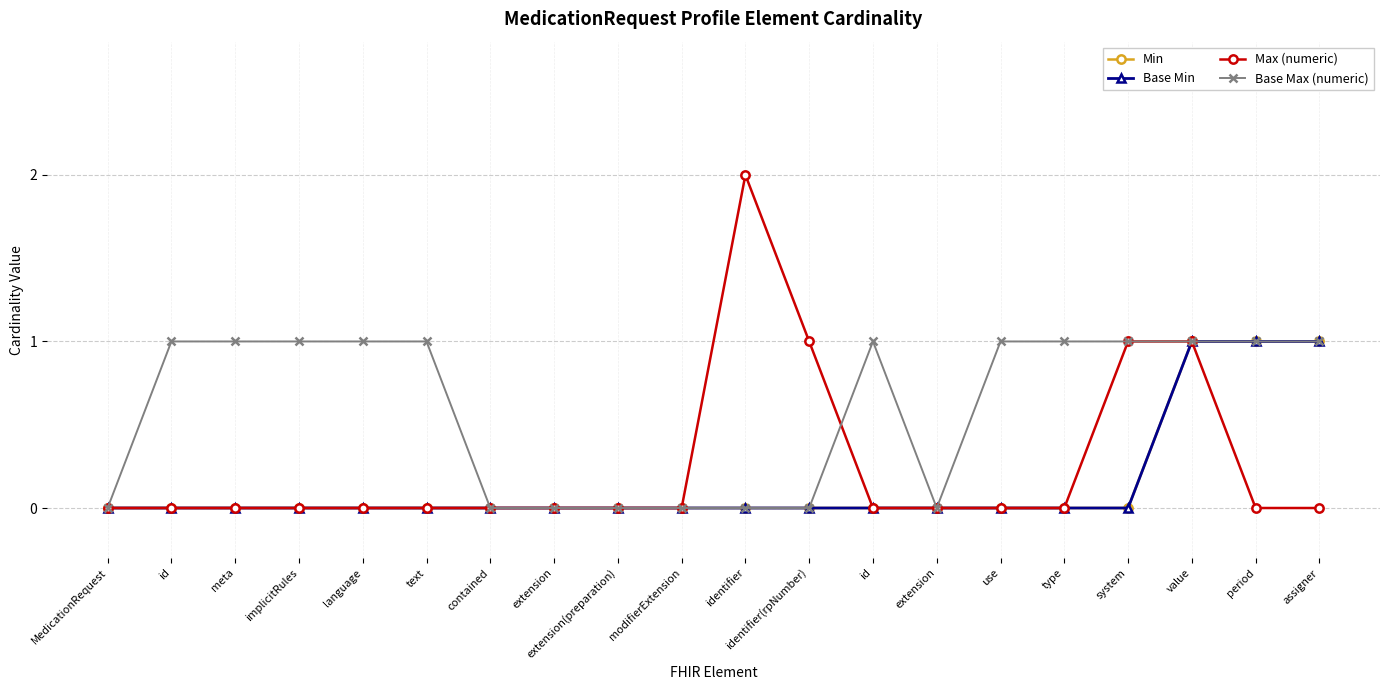

Does the chart have visible grid lines?

Yes